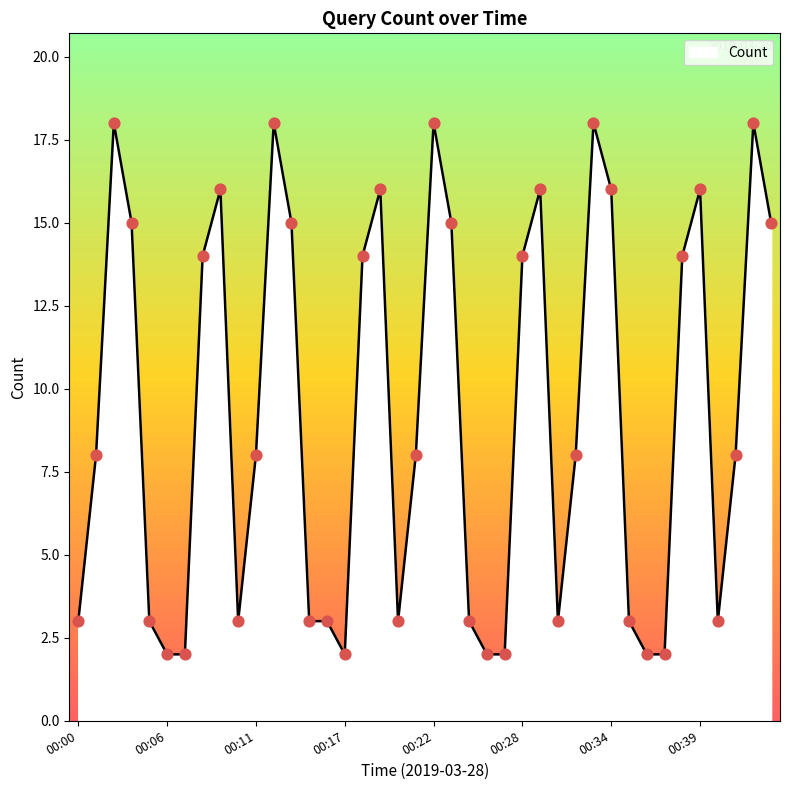

What is the greatest value displayed?

18